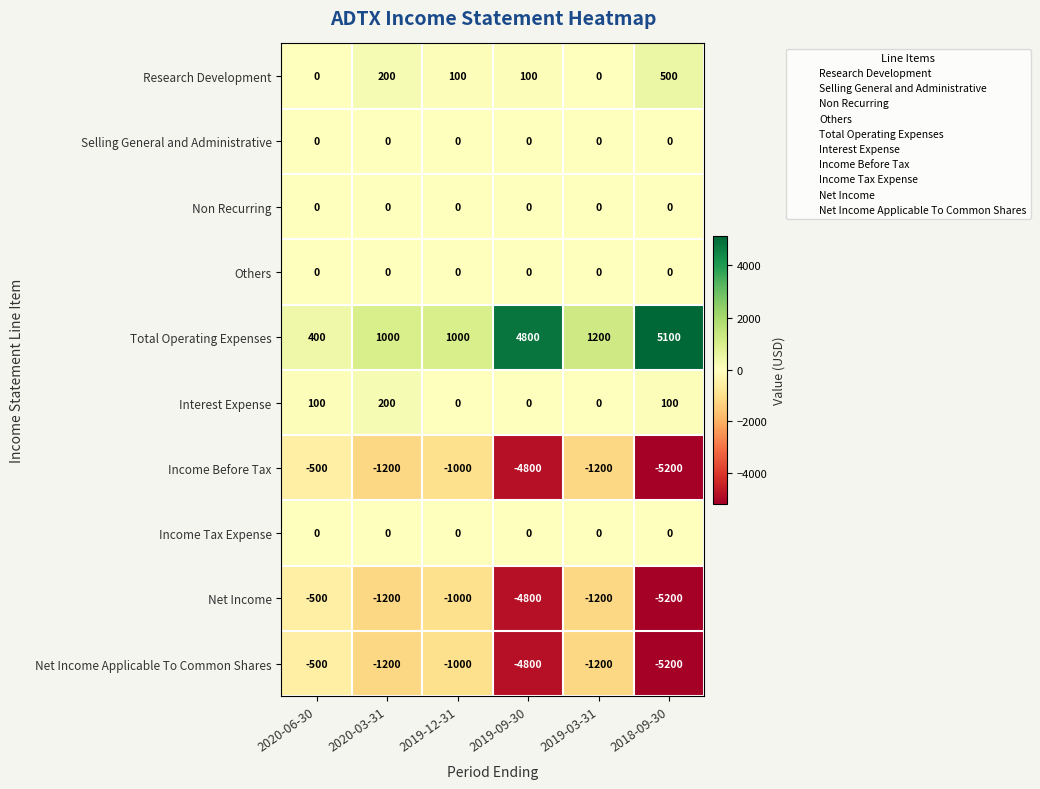

How many values in Research Development are above zero?

4